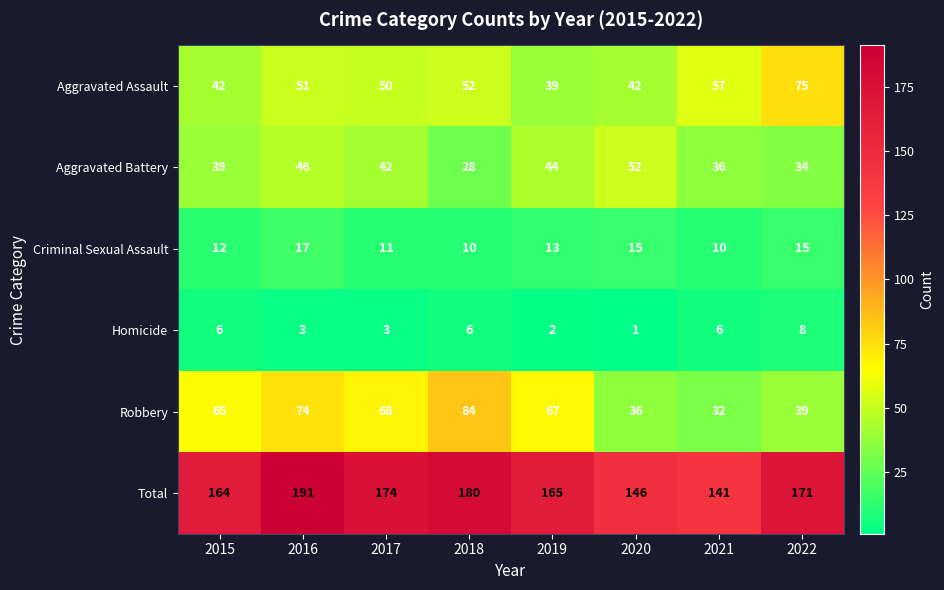

At how many categories does at least one series exceed 97?

8